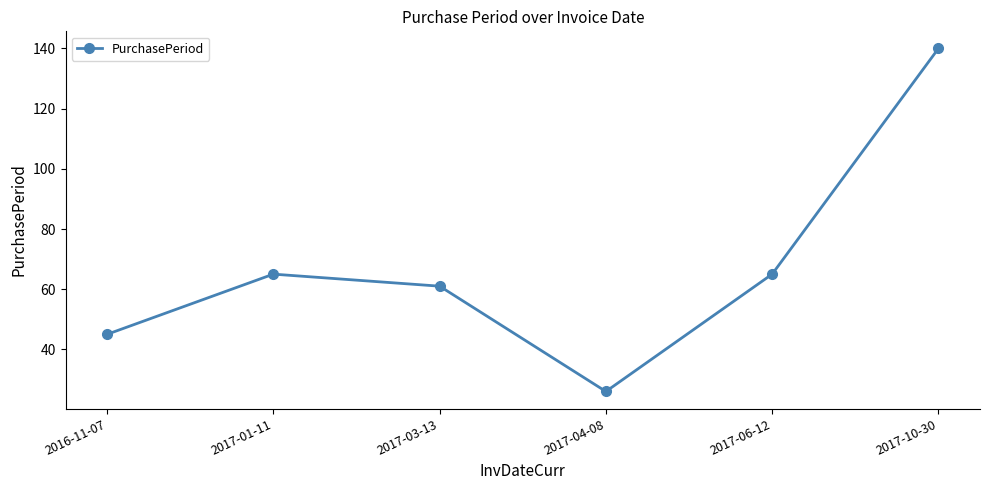

What is the change in value from 2017-01-11 to 2017-03-13?

-4